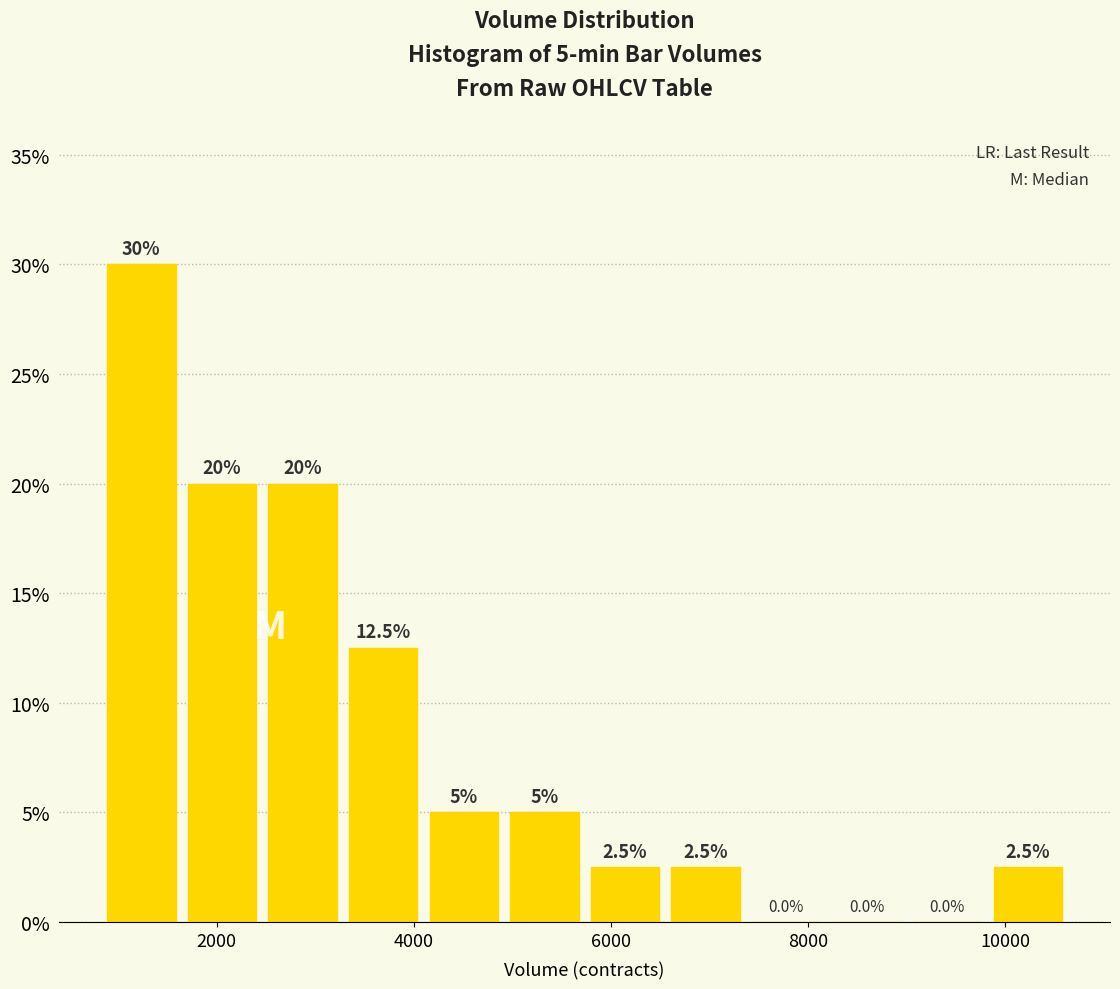

Over which range of the x-axis is the bar tallest?

800 to 1600